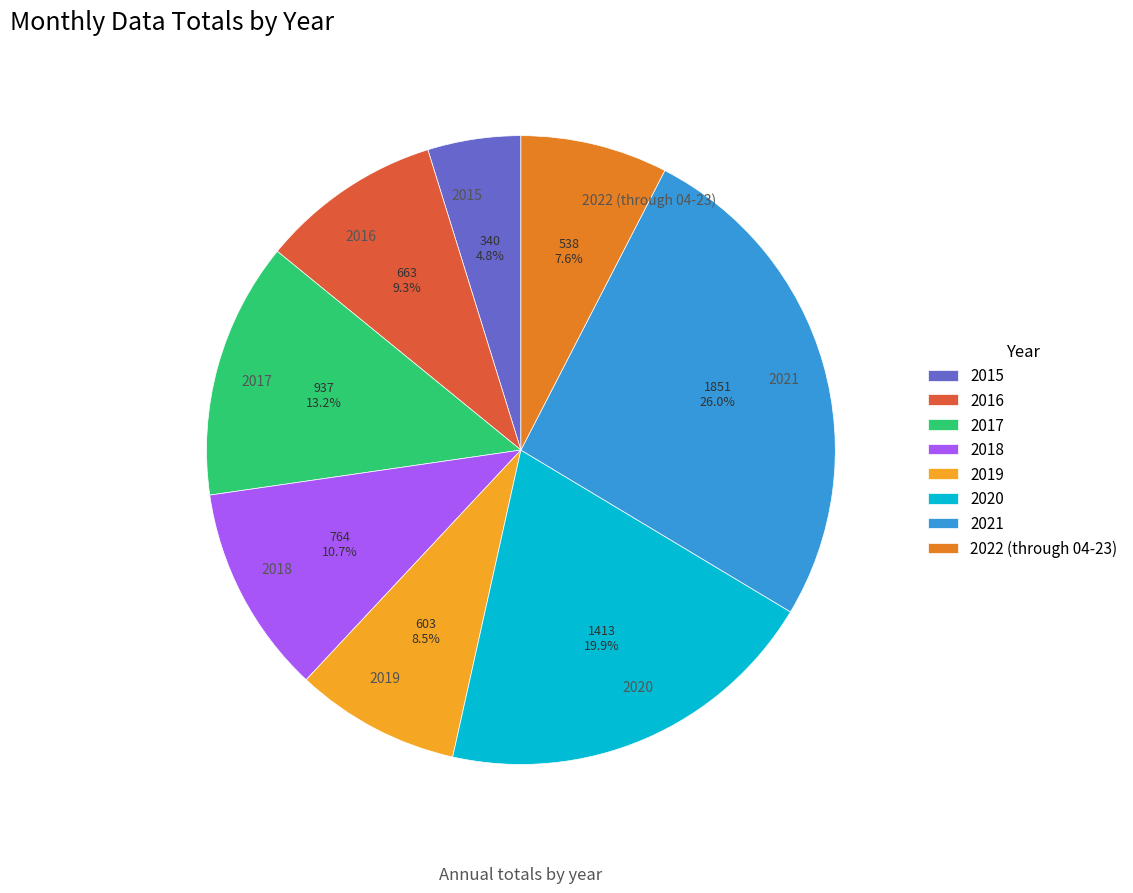

Combined, what portion of the pie is 2016 and 2017?

22.5%